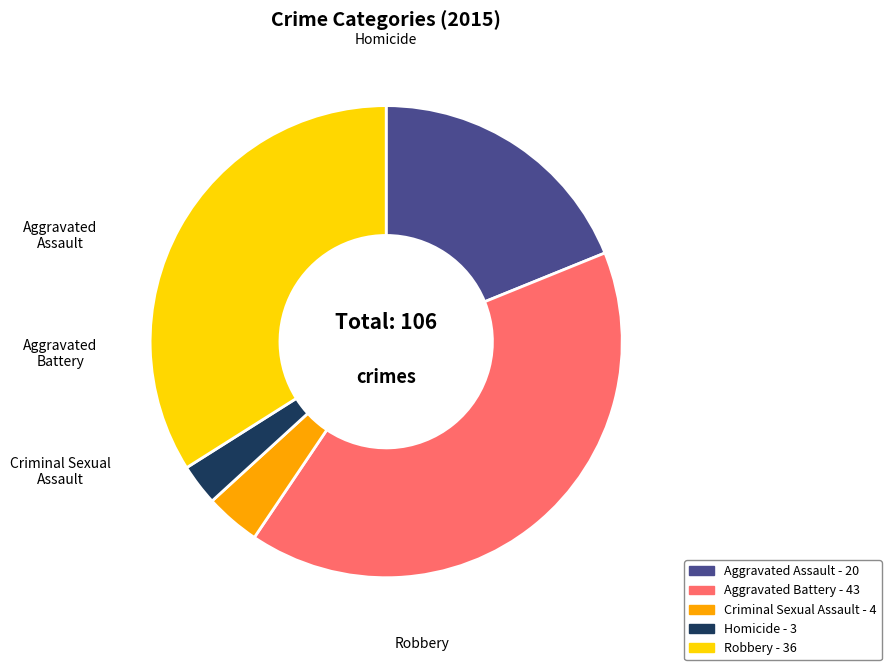

Rank the categories by value from highest to lowest.

Aggravated Battery, Robbery, Aggravated Assault, Criminal Sexual Assault, Homicide